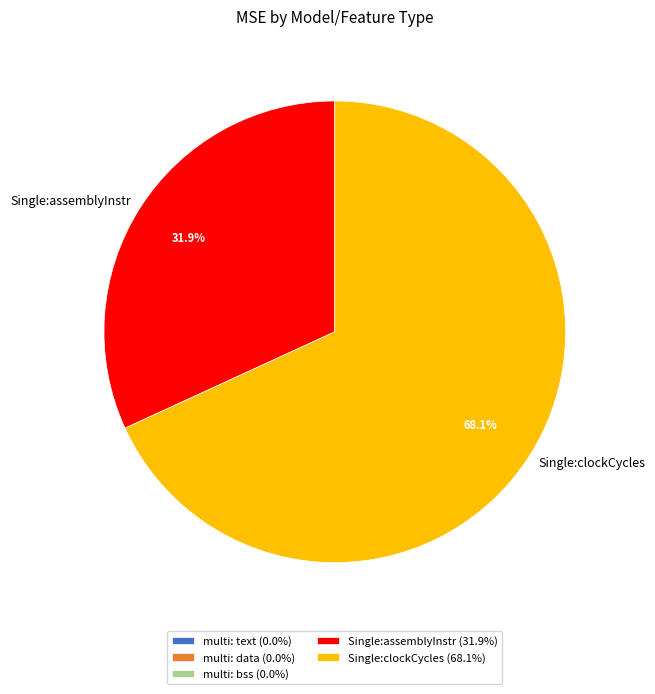

Is there any slice that represents more than half of the pie?

Yes